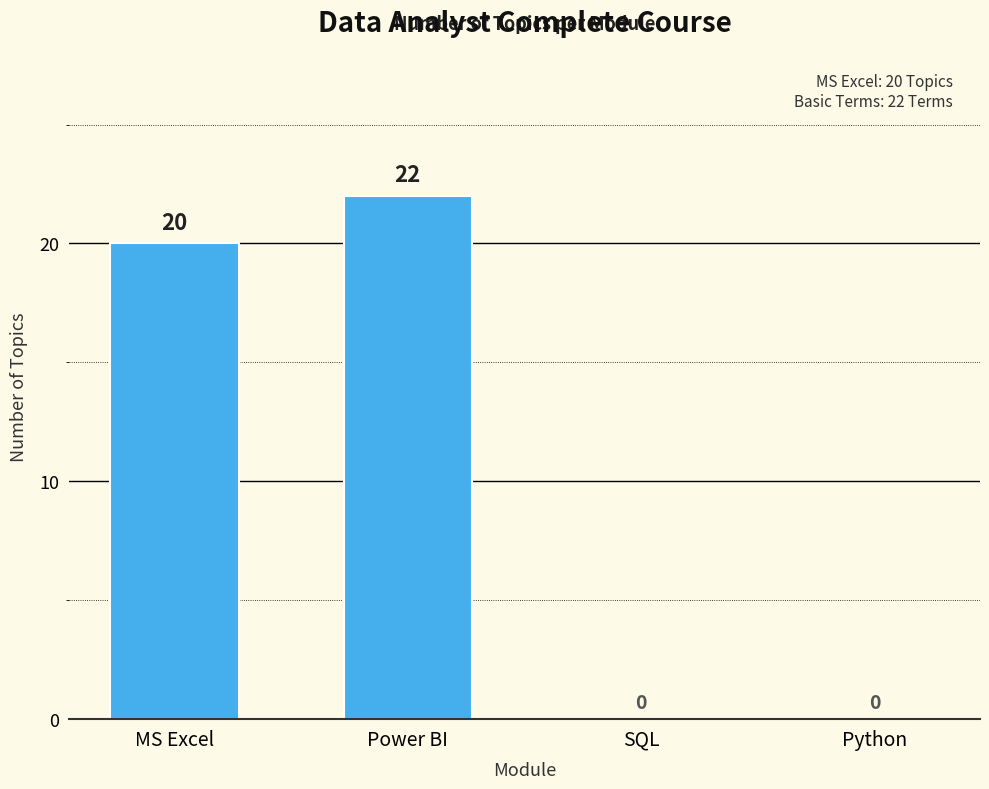

Where is the data nearest to the value 11?

MS Excel